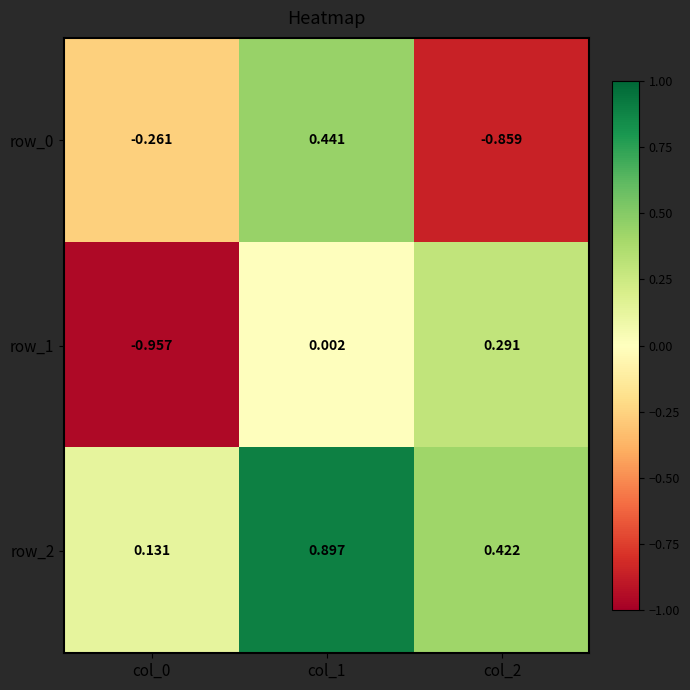

Is the value of row_0 at col_0 greater than the value of row_2 at col_0?

No